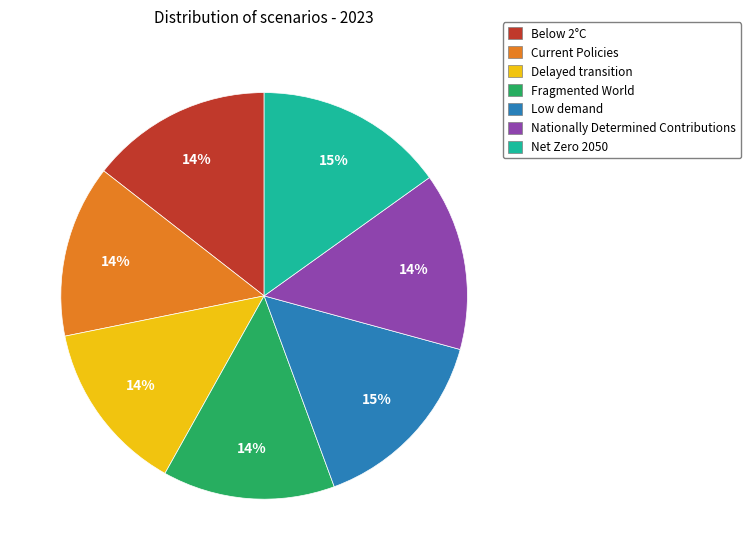

True or false: Delayed transition accounts for 26% of the total.

False